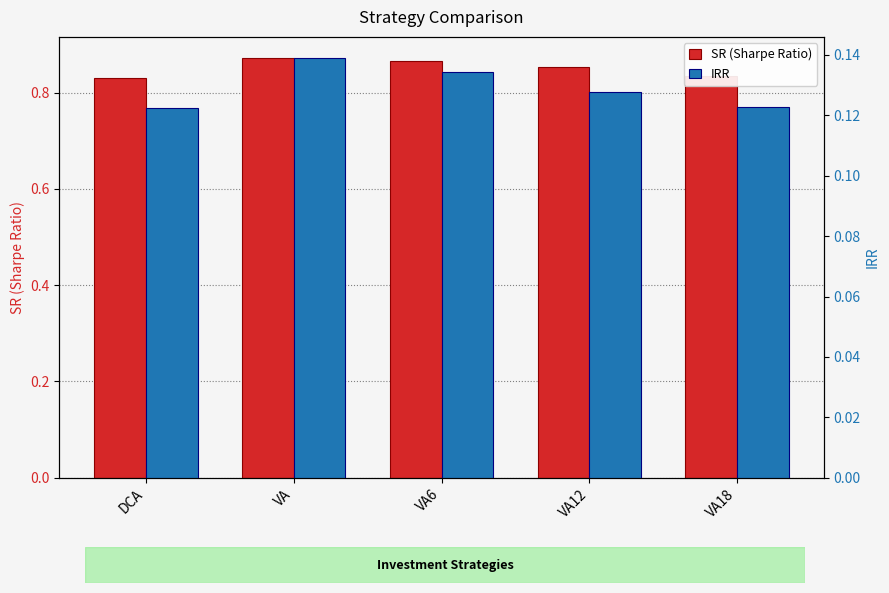

Between VA and VA6, which series saw the biggest shift?

SR (Sharpe Ratio)